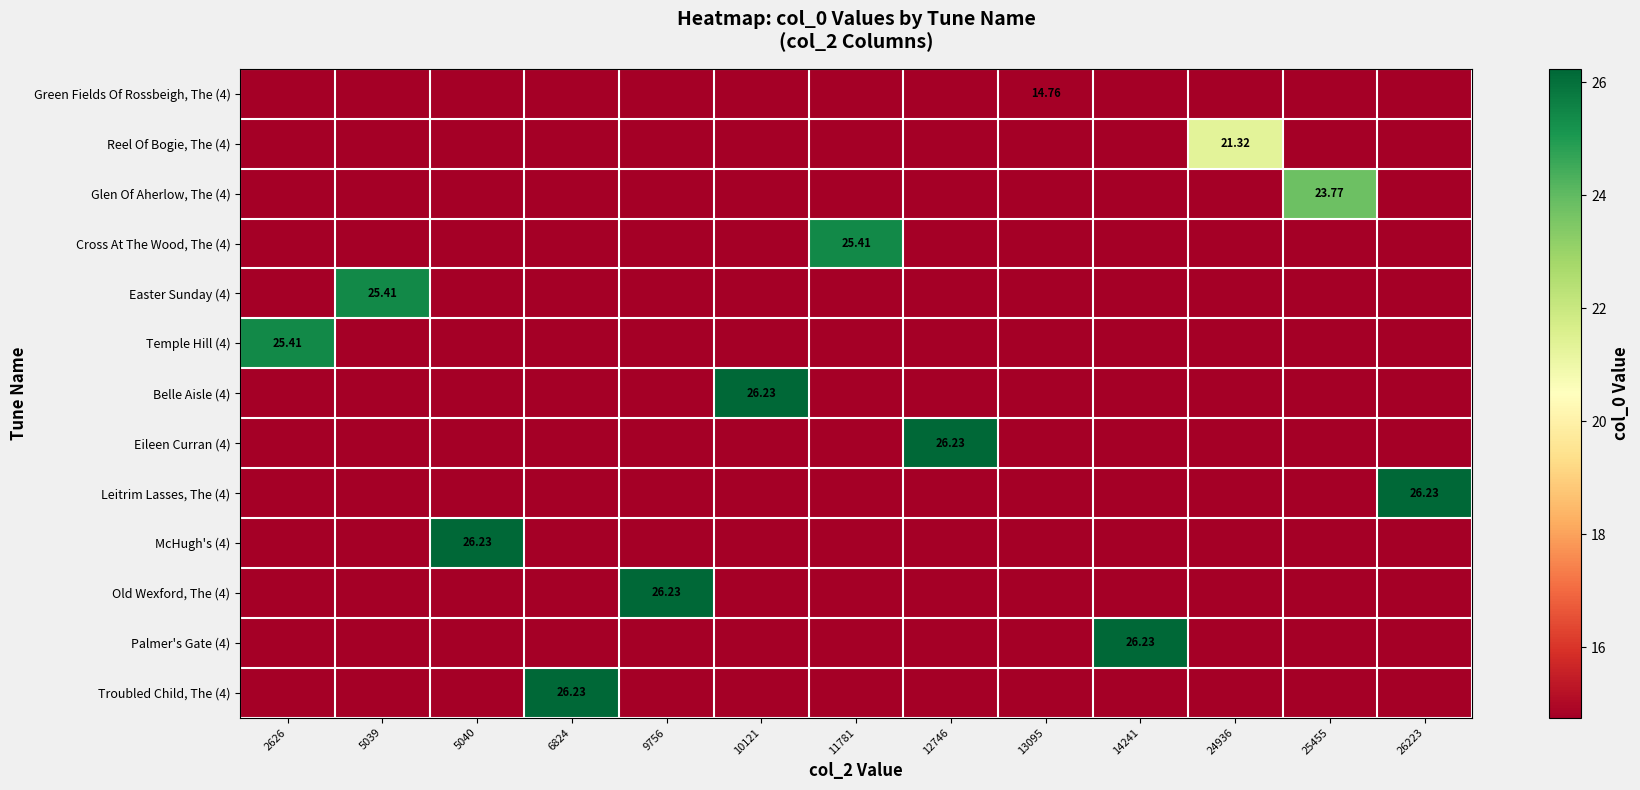

How many data points does each series have?

13